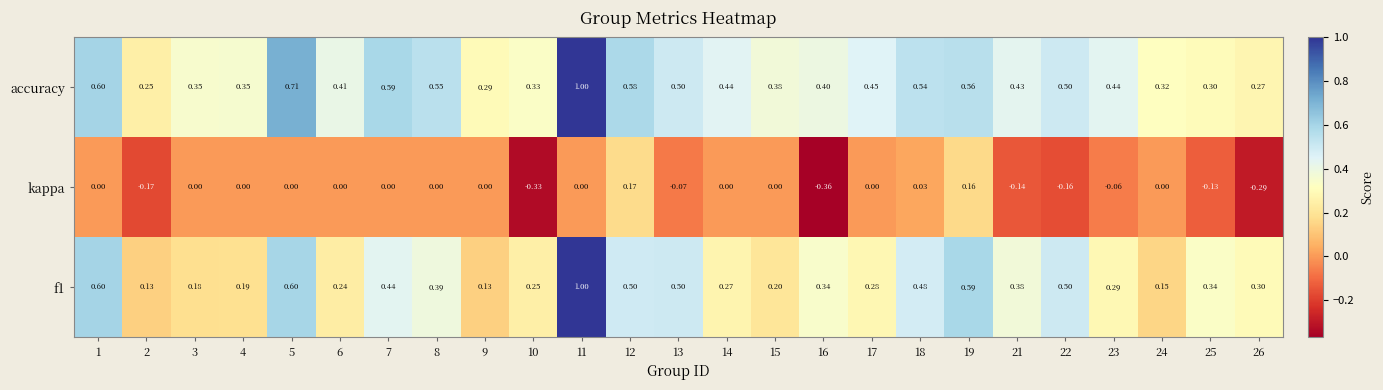

At which category is the sum across all series the highest?

11